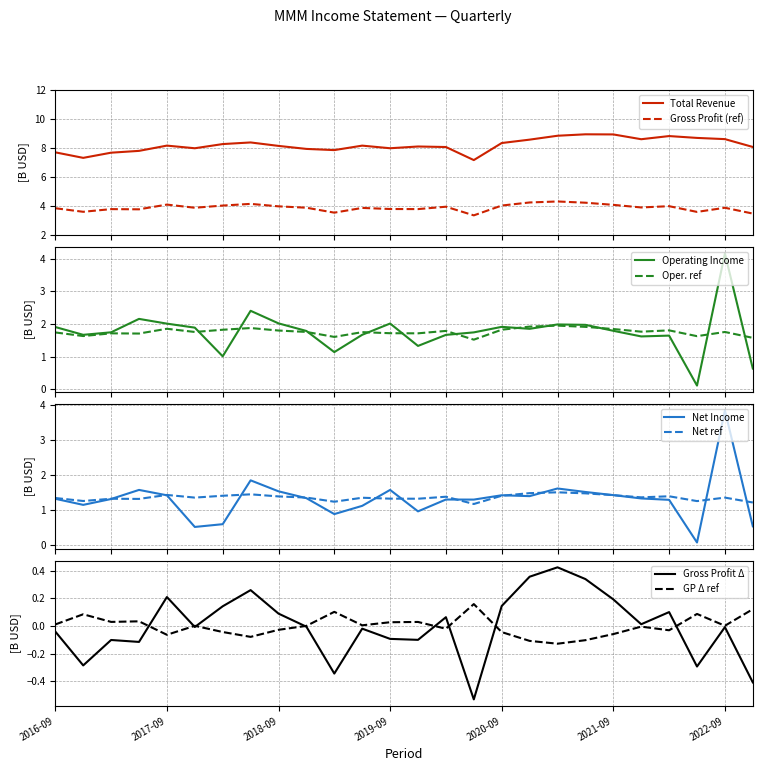

What is the value of the Total Revenue point at the 6th from the left?

8.0